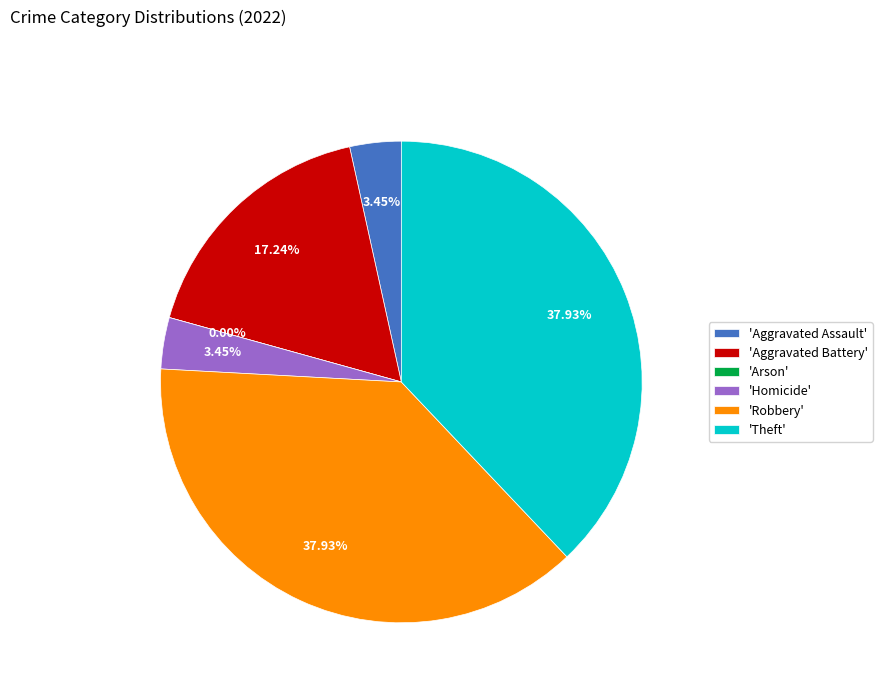

To the nearest percent, what is the difference between the largest and smallest slice percentages?

38%